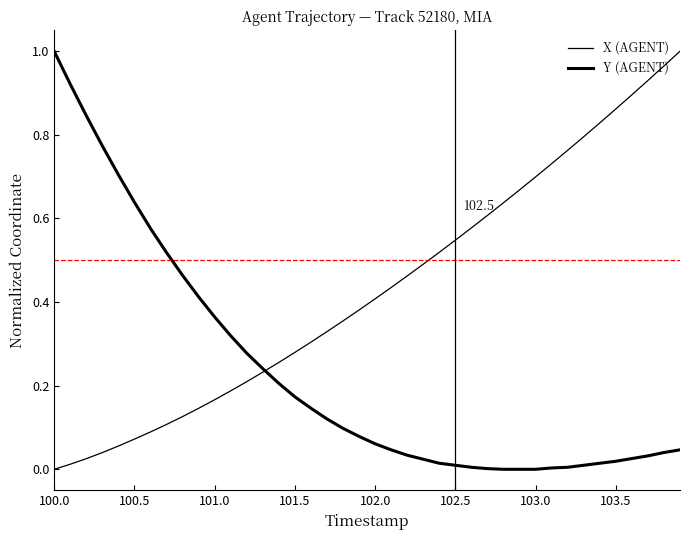

Which series has the widest spread of values?

X (AGENT)